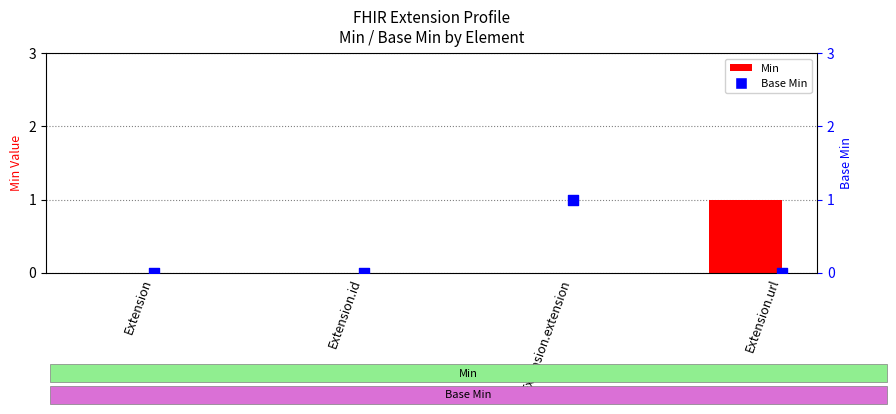

Which series has the widest spread of Y values?

Min